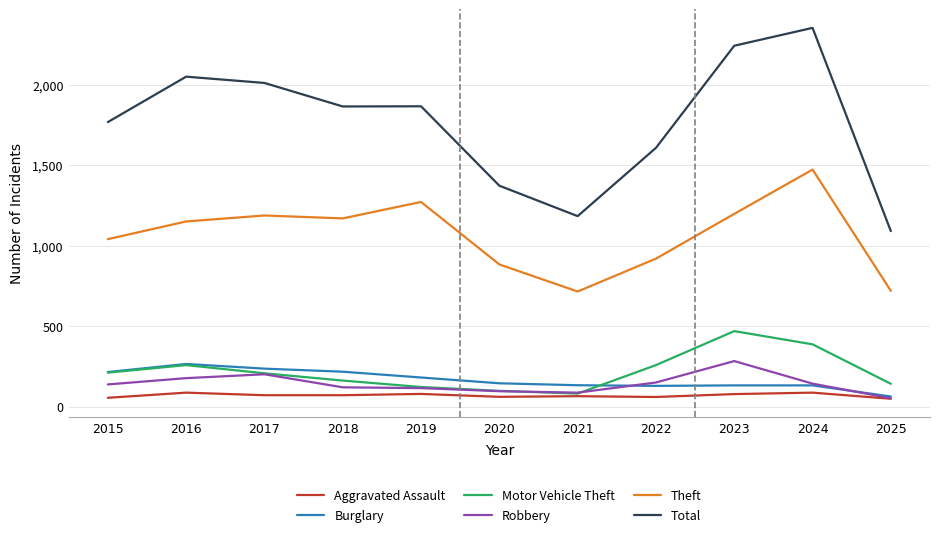

In Robbery, how many points are lower than both neighbors (excluding endpoints)?

1